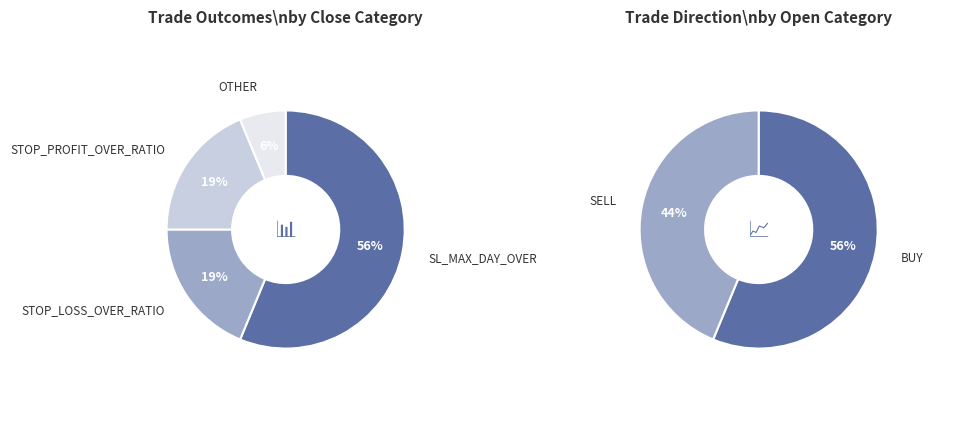

Do SL_MAX_DAY_OVER and STOP_LOSS_OVER_RATIO together represent more than half of the pie?

Yes